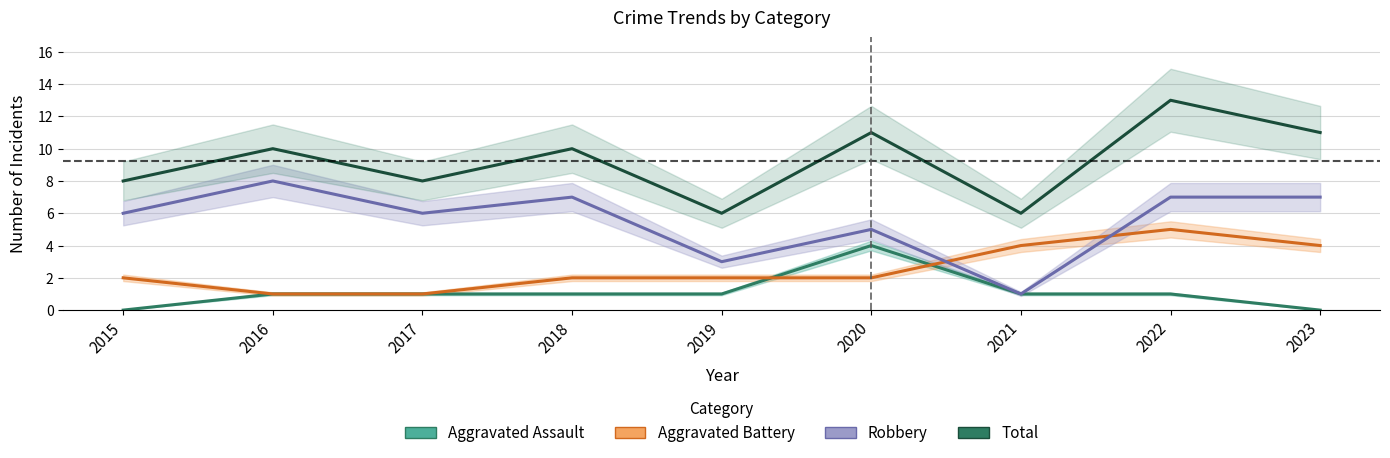

At 2020, list the series in order from smallest to largest.

Aggravated Battery, Aggravated Assault, Robbery, Total